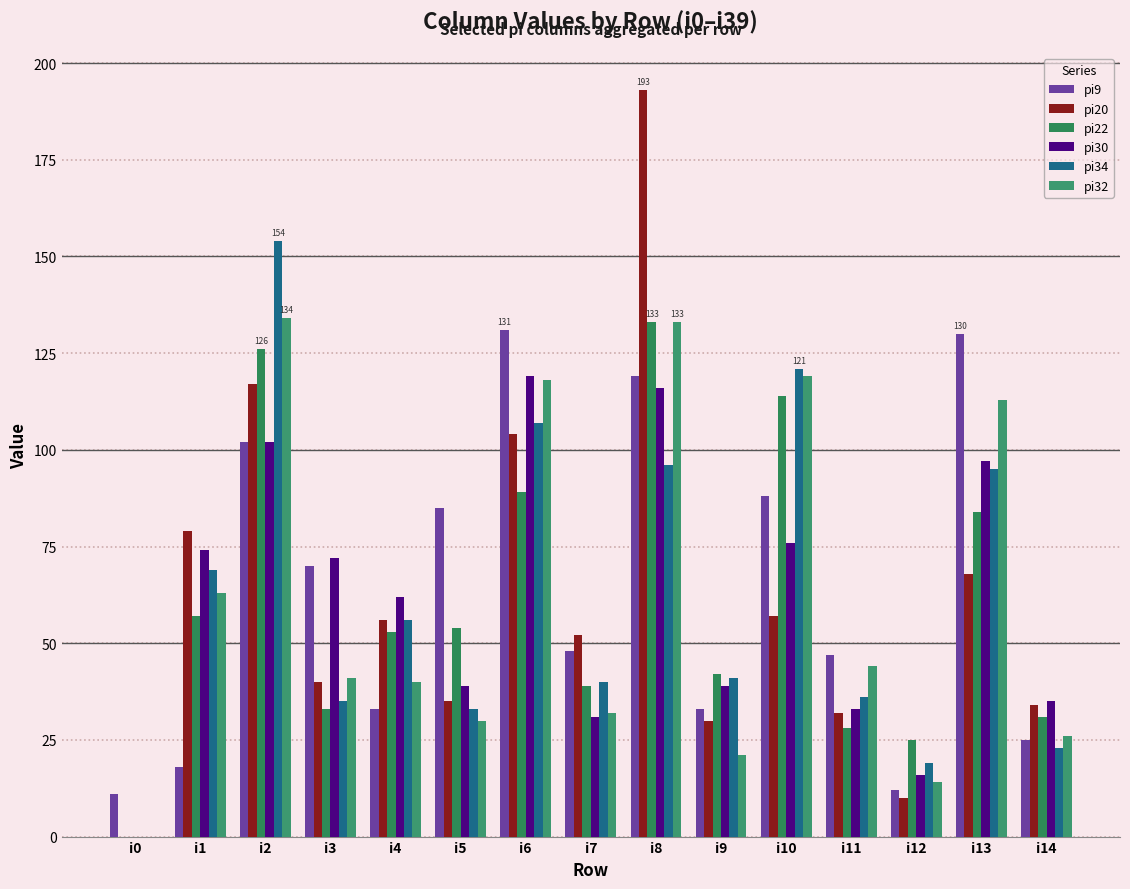

What is the difference between the second highest and second lowest values in the pi20 series?

107